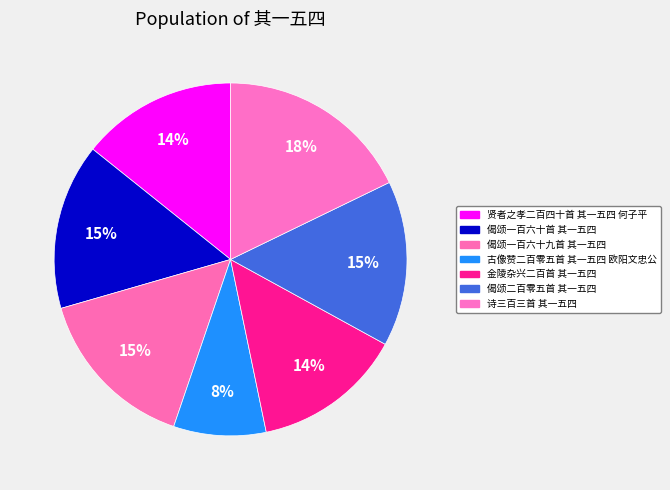

What is the change in value from 偈颂一百六十九首 其一五四 to 诗三百三首 其一五四?

+167523